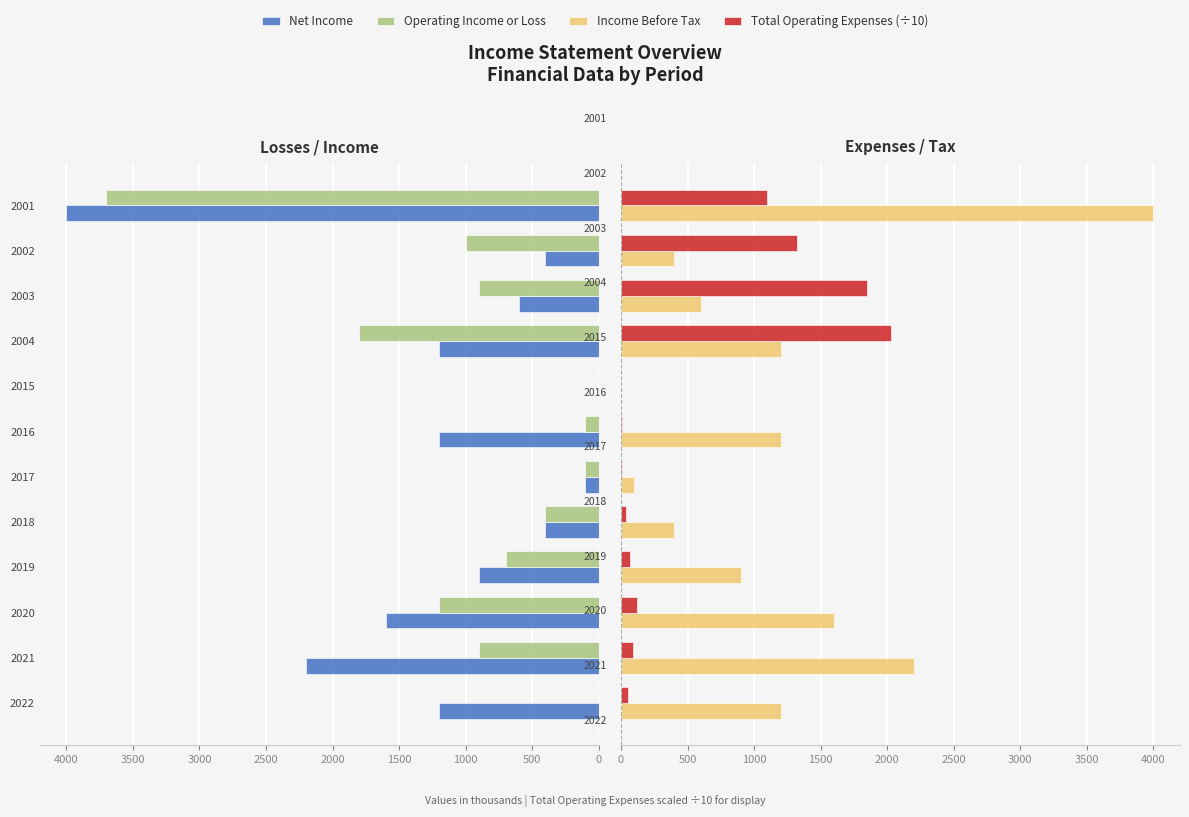

At how many categories does at least one series exceed 2125?

2